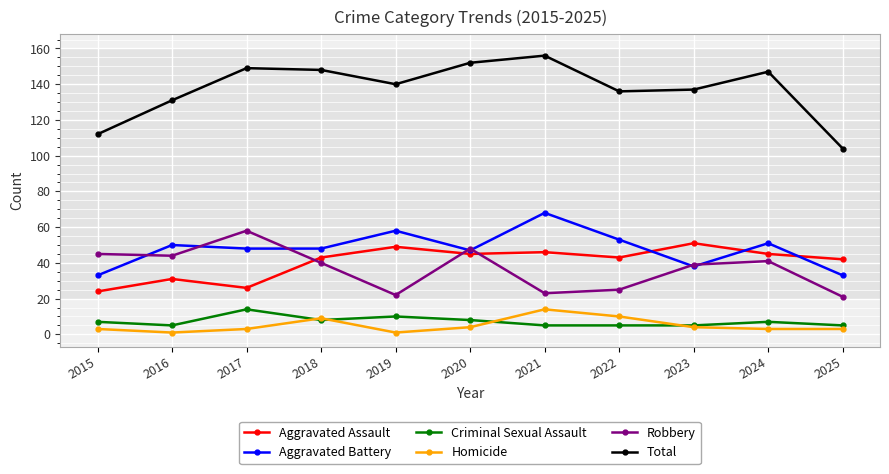

Reading left to right, transcribe all the data shown in this chart.

Aggravated Assault: 24	31	26	43	49	45	46	43	51	45	42
Aggravated Battery: 33	50	48	48	58	47	68	53	38	51	33
Criminal Sexual Assault: 7	5	14	8	10	8	5	5	5	7	5
Homicide: 3	1	3	9	1	4	14	10	4	3	3
Robbery: 45	44	58	40	22	48	23	25	39	41	21
Total: 112	131	149	148	140	152	156	136	137	147	104